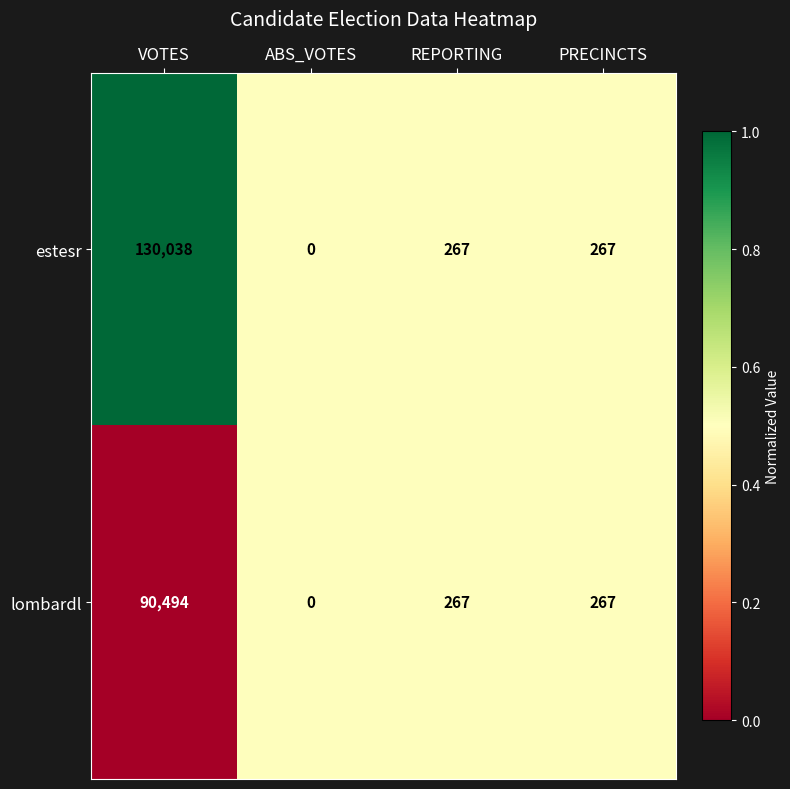

Which series has the largest range (max minus min)?

estesr